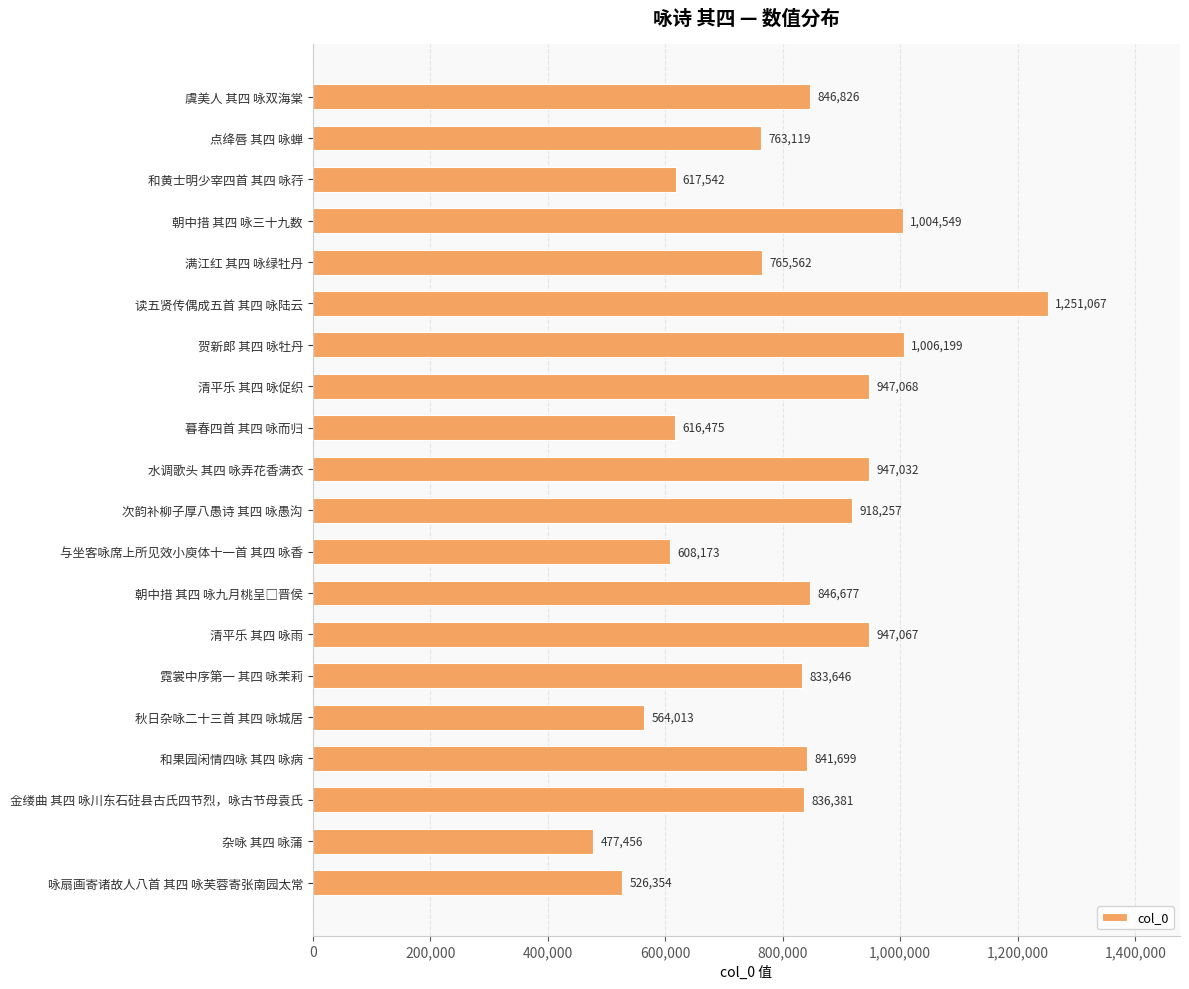

What position from the bottom is 暮春四首 其四 咏而归?

12